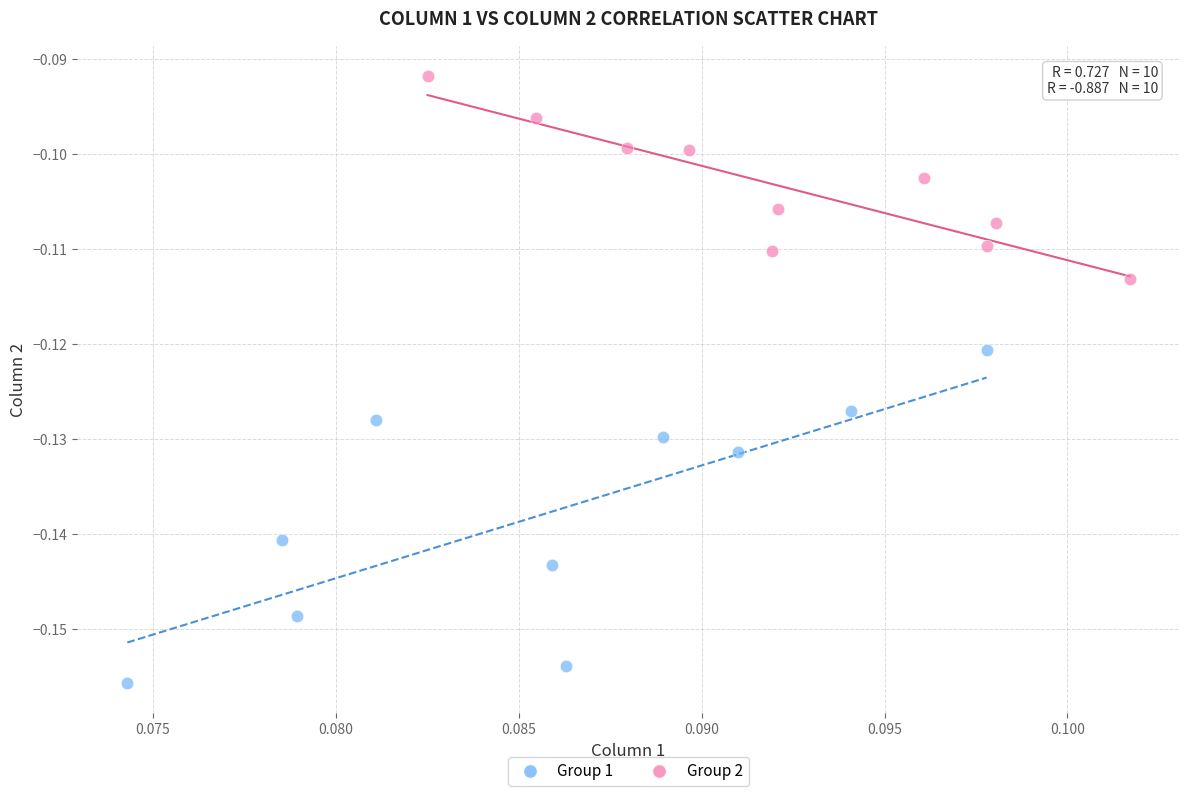

What are all the series names shown in the legend?

Group 1, Group 2